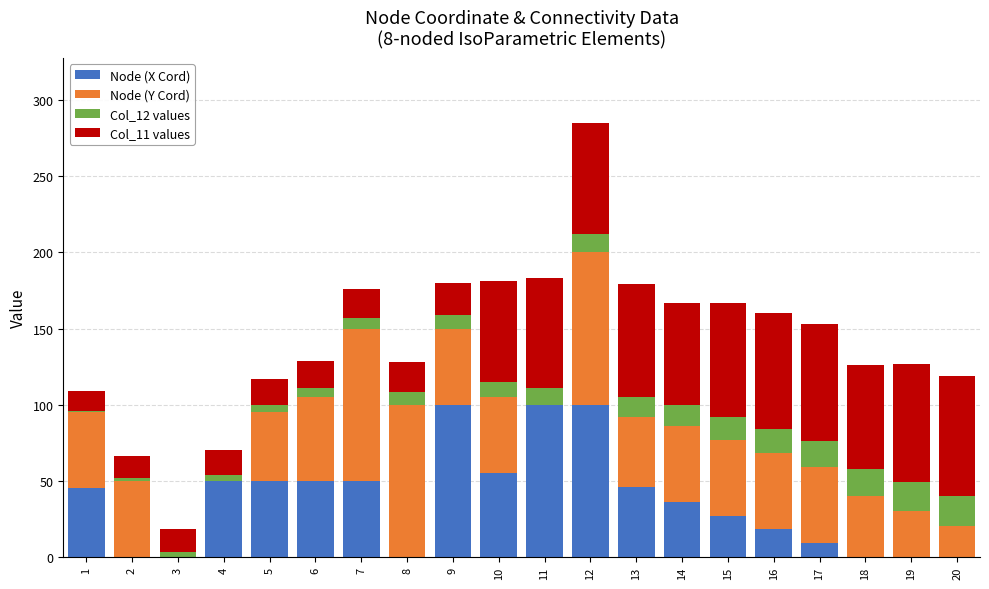

At which category is the sum across all series the highest?

12